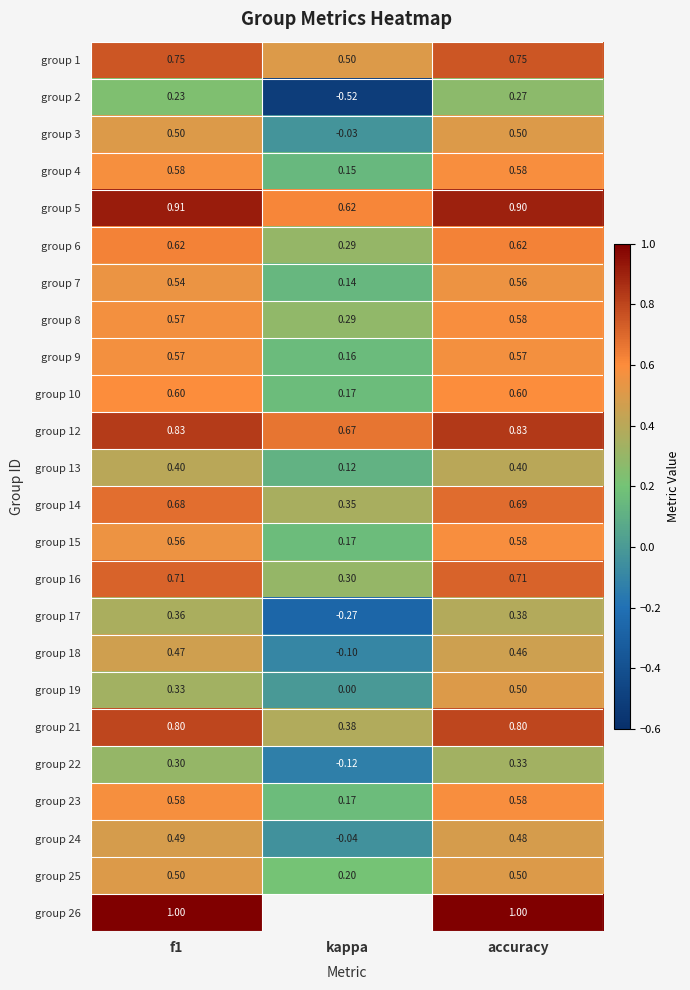

Is the value of group 2 at f1 greater than the value of group 22 at accuracy?

No